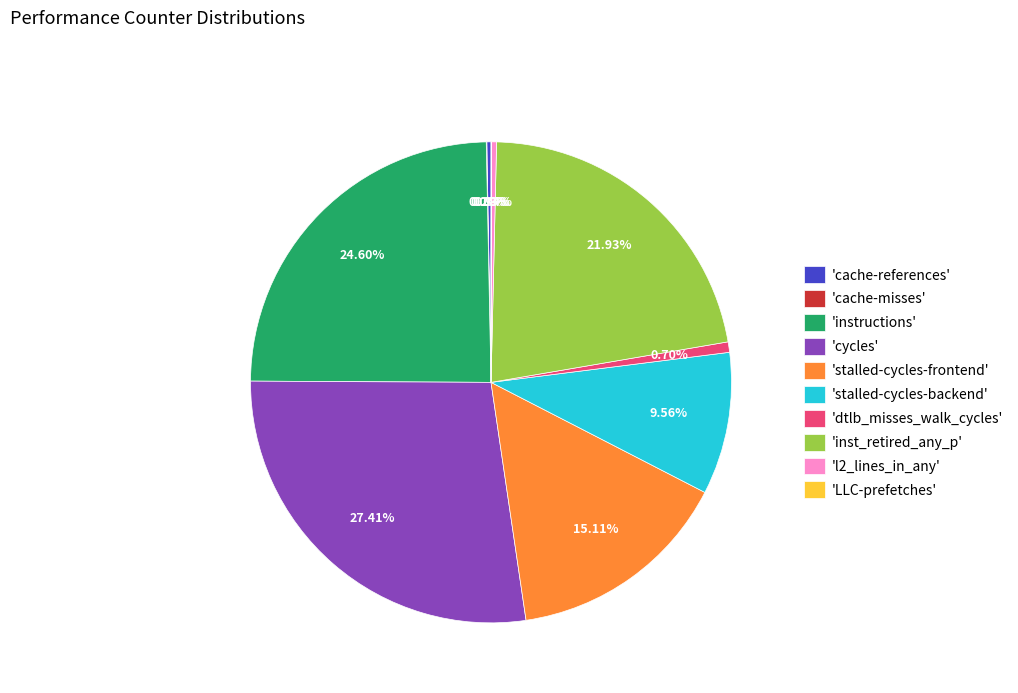

Which has a higher value, 'stalled-cycles-frontend' or 'inst_retired_any_p'?

'inst_retired_any_p'